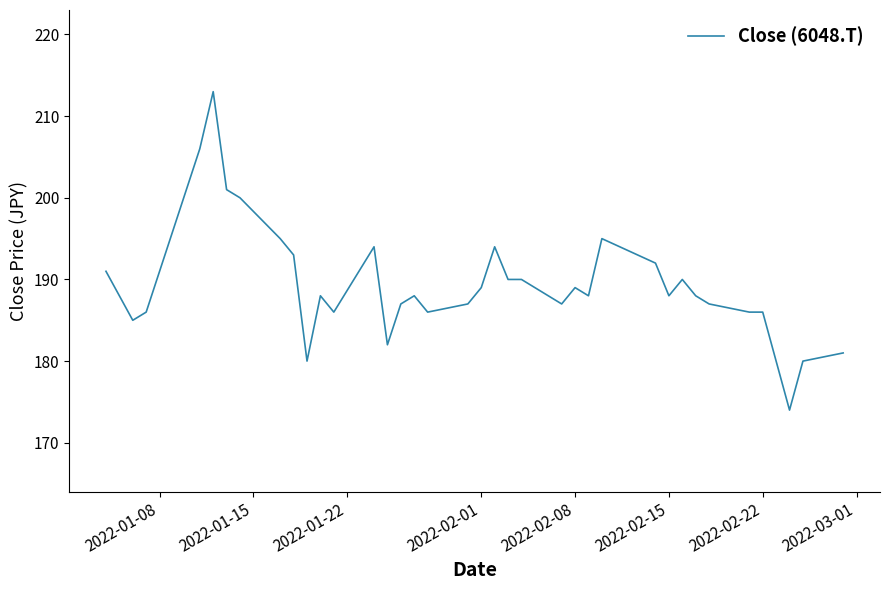

What is the minimum value shown in the chart?

174